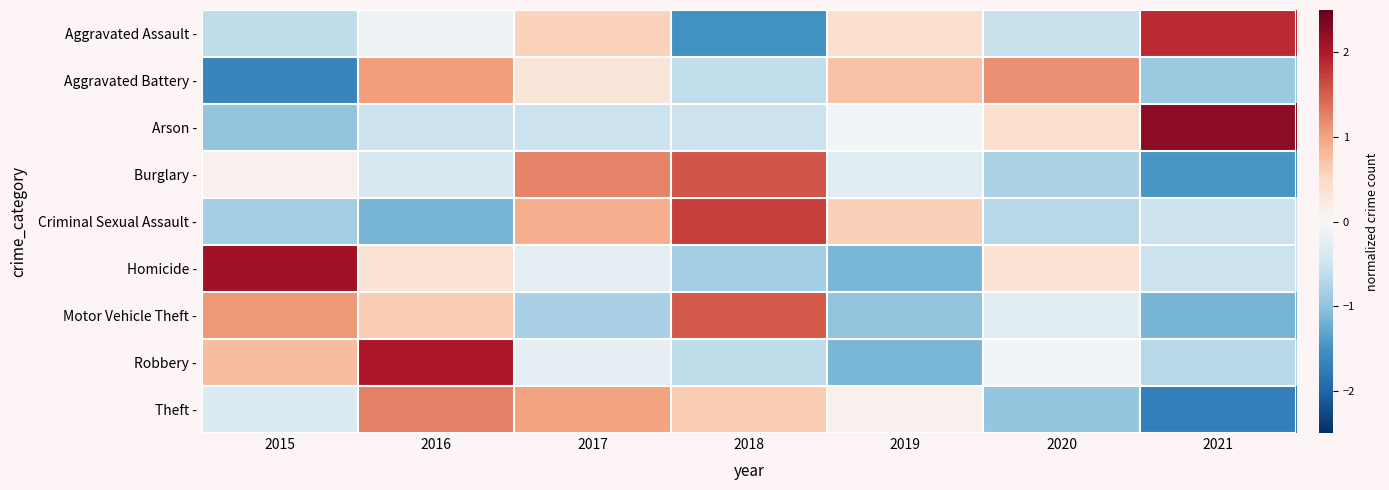

At how many categories does at least one series exceed 1?

6